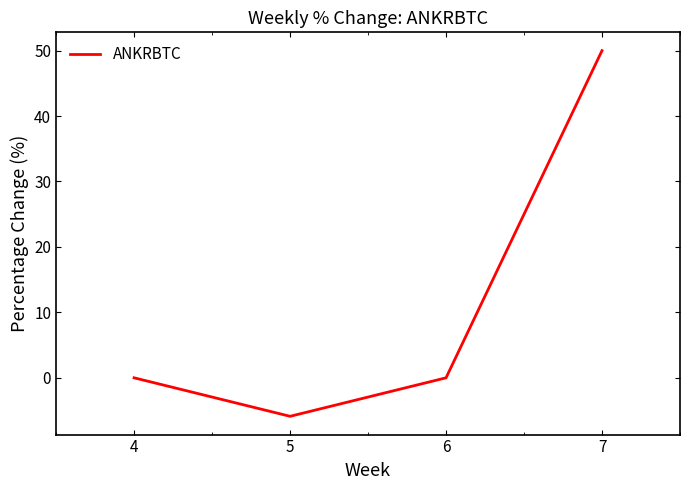

Is it true that the value at 7 is 23.6?

False